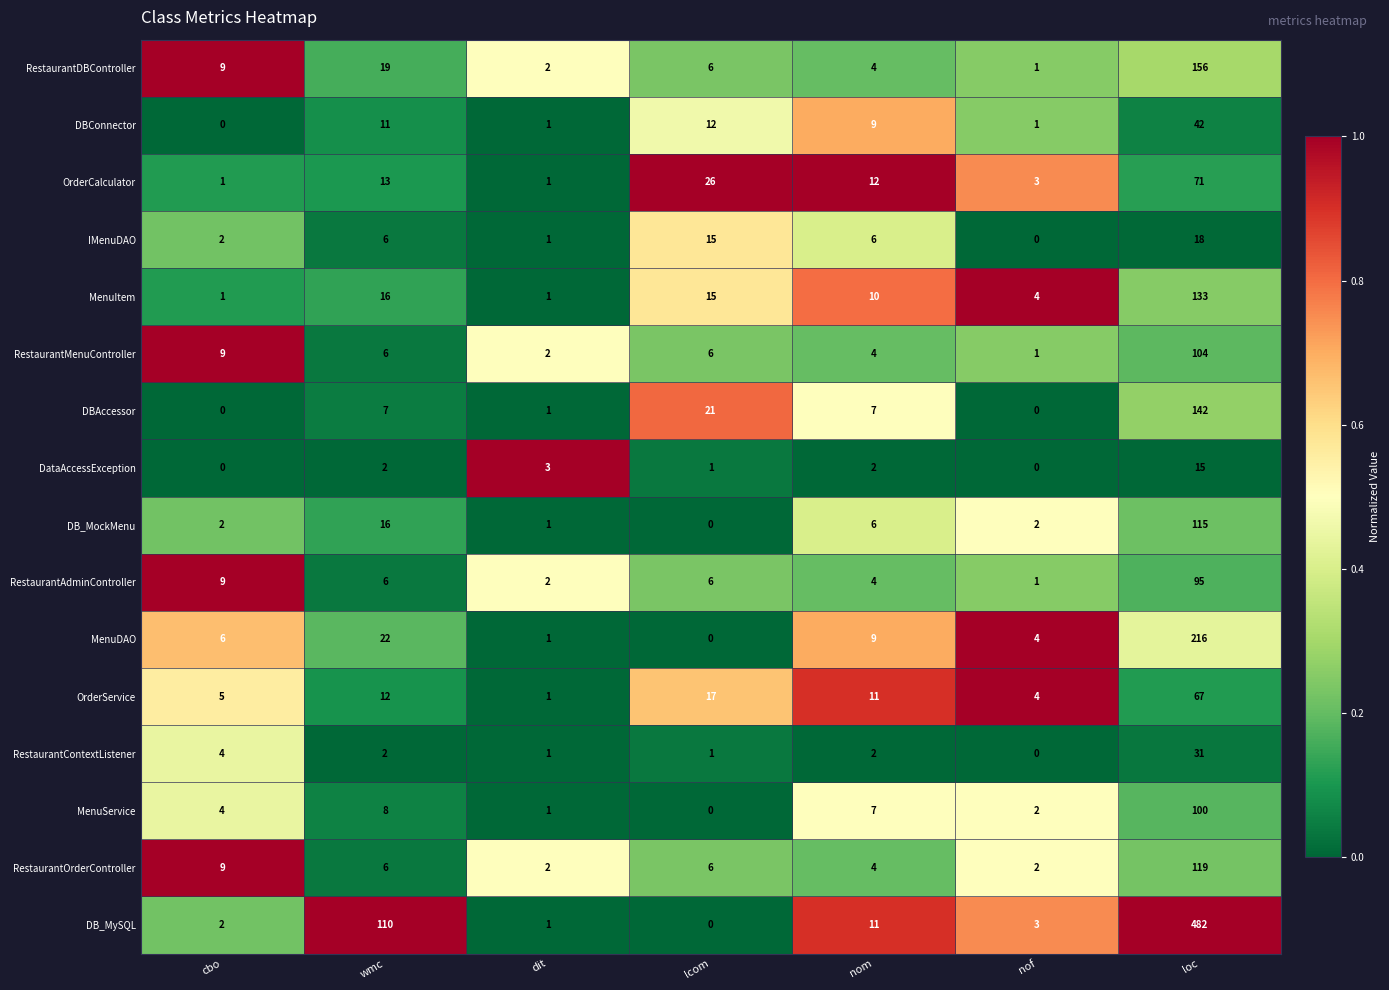

What is the average value of the DB_MockMenu series?

20